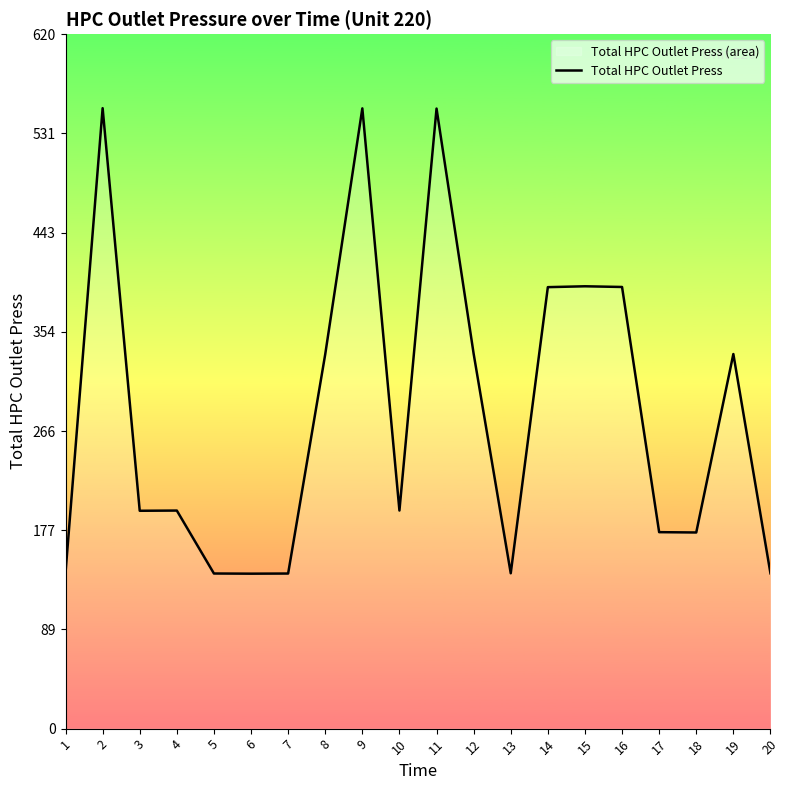

True or false: the data shows 51.4 at 1.

False